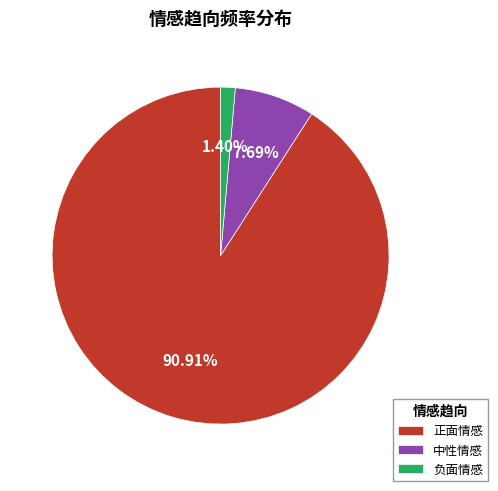

Rank the categories by value from highest to lowest.

正面情感, 中性情感, 负面情感